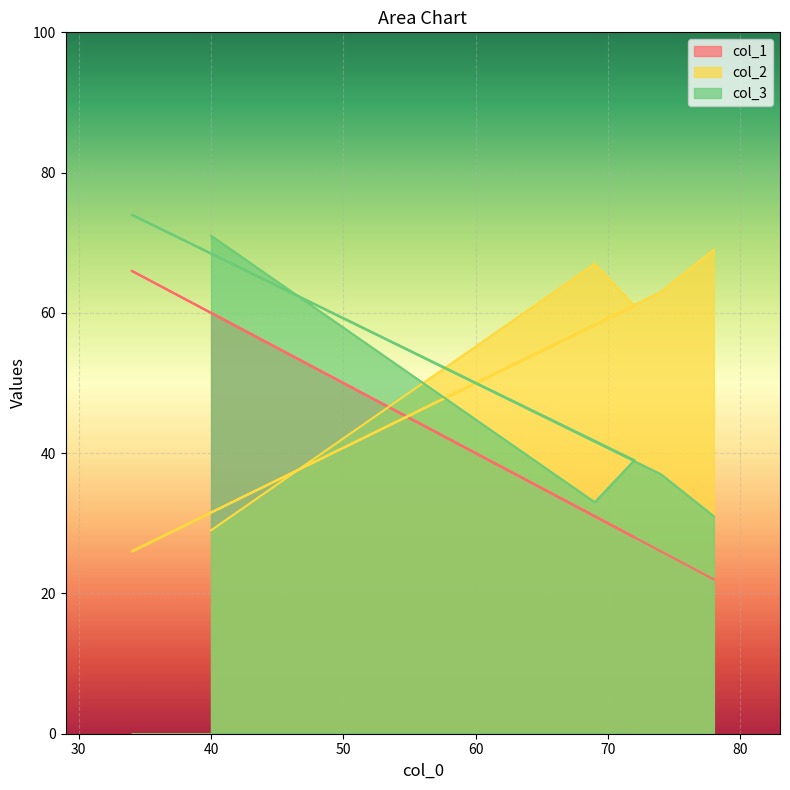

True or false: col_3 has more than 1 points higher than both neighbors.

False